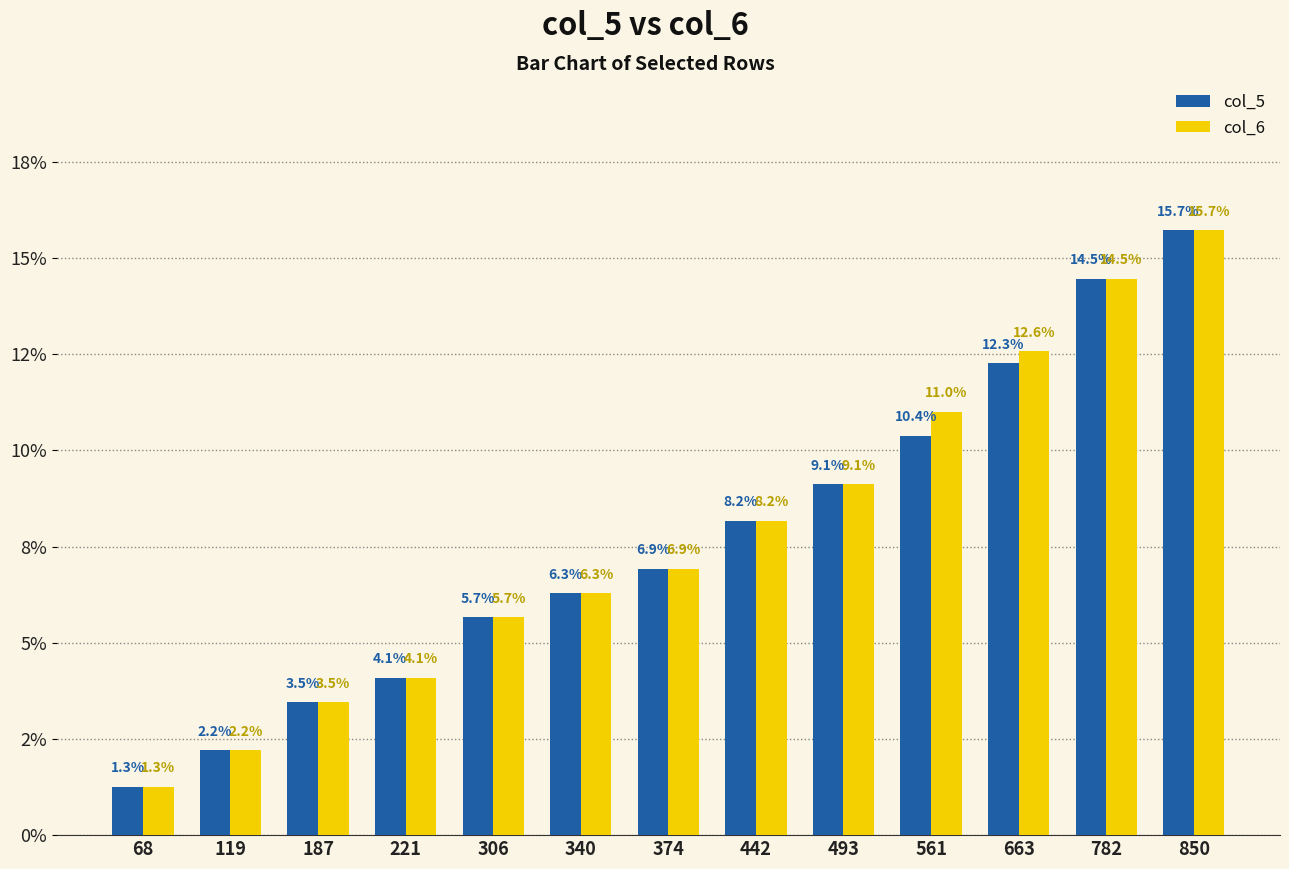

Does the chart contain any negative values?

No